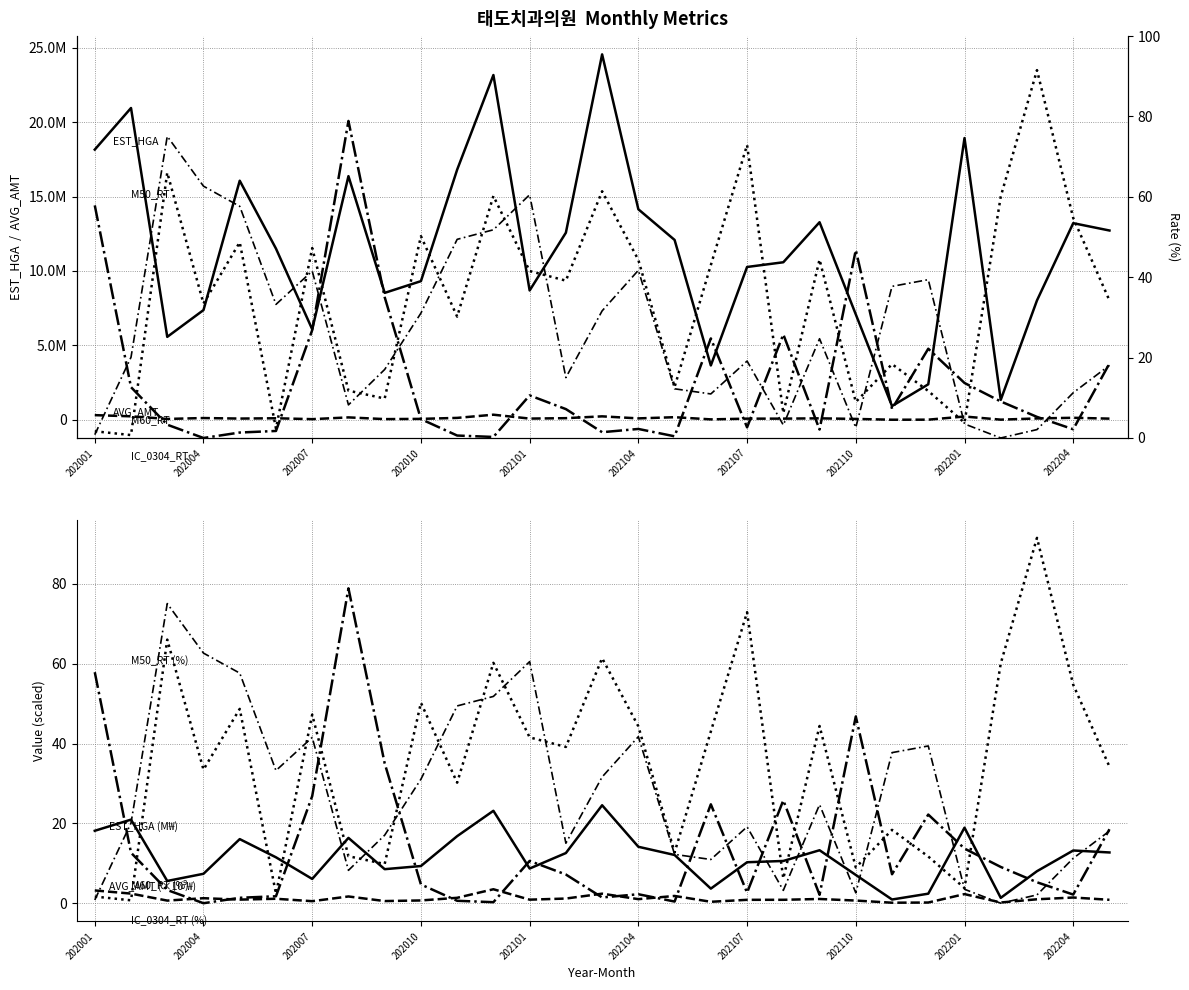

The value of AVG_AMT at 202010 is 0.4. True or false?

False